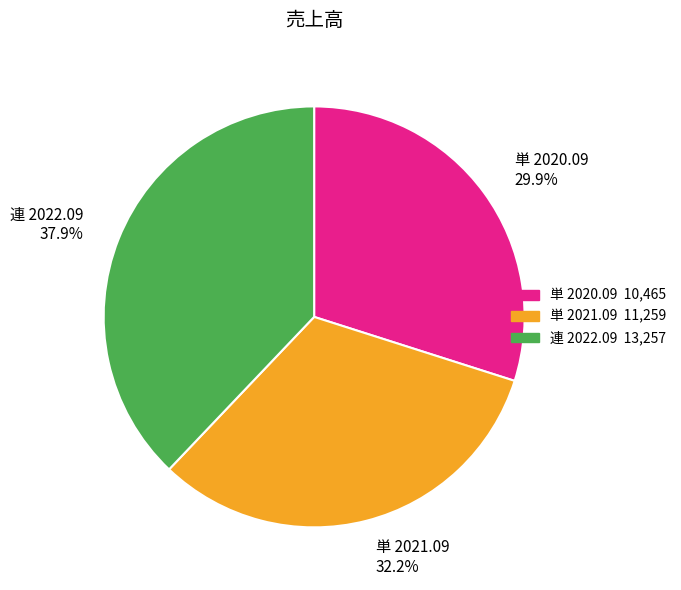

To the nearest percent, what portion does 単 2020.09 represent?

30%